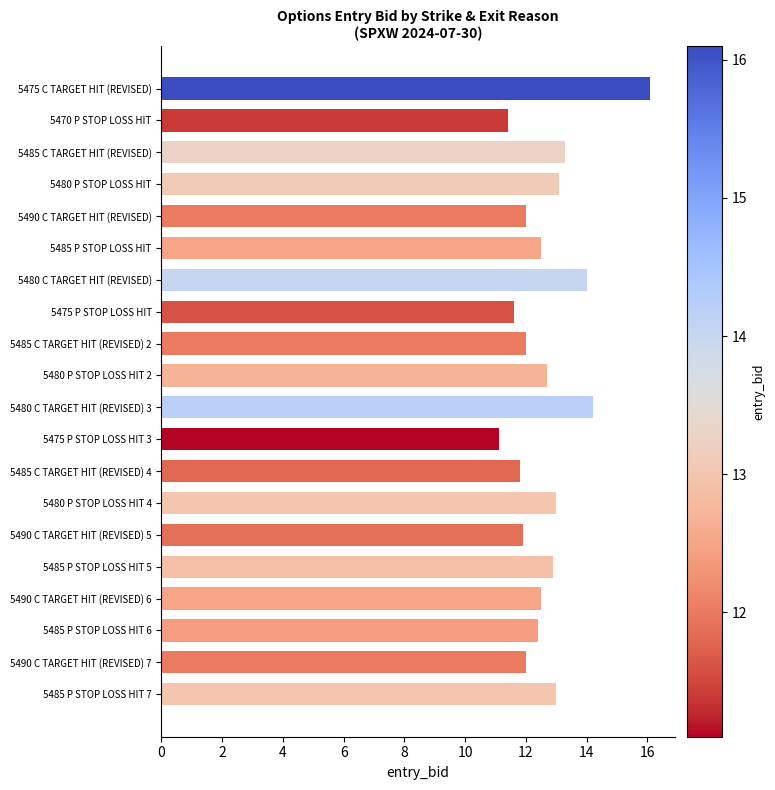

What is the difference between the second highest and second lowest values?

2.8